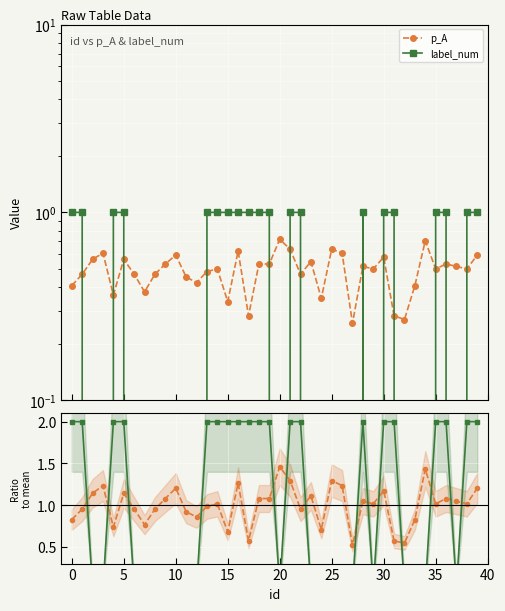

At which category is the sum across all series the highest?

21